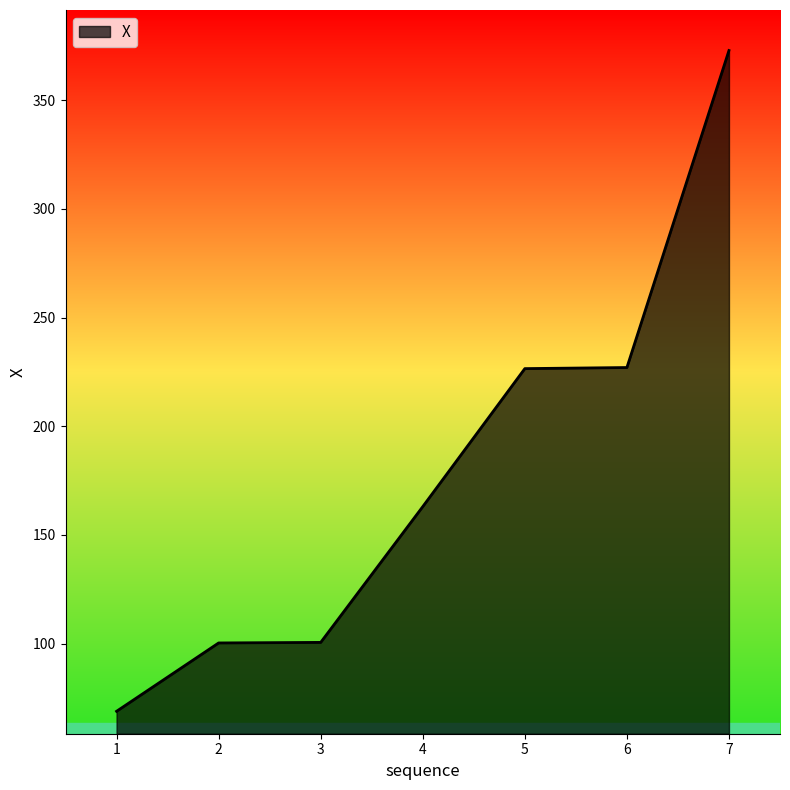

Where does the data first go above 163?

4